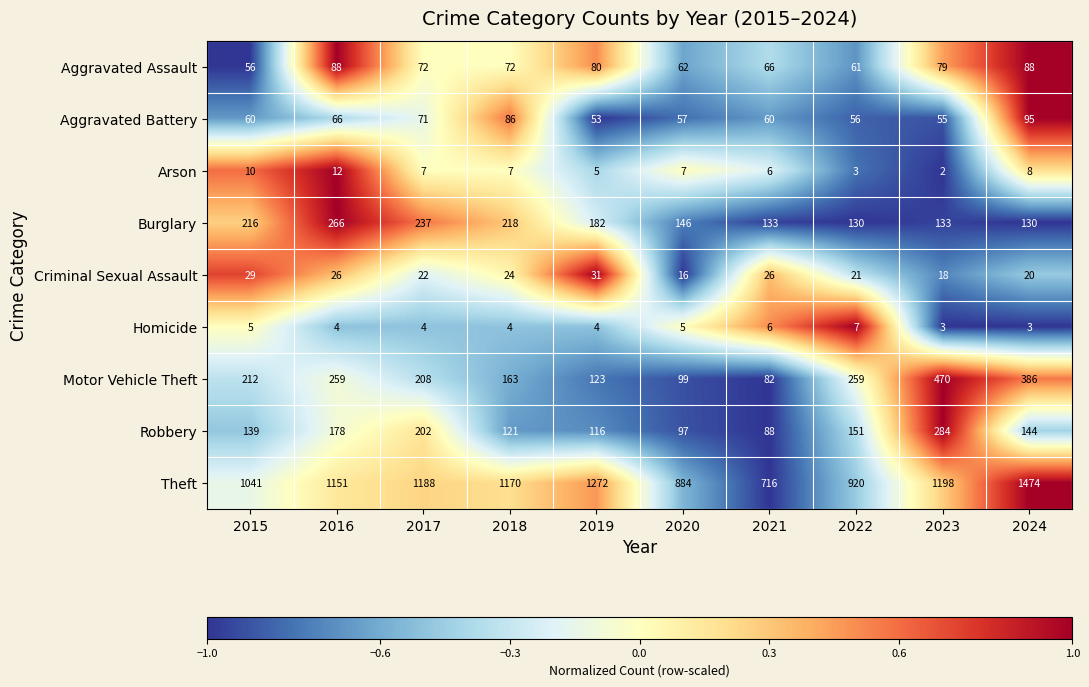

What is the maximum value for Robbery?

284